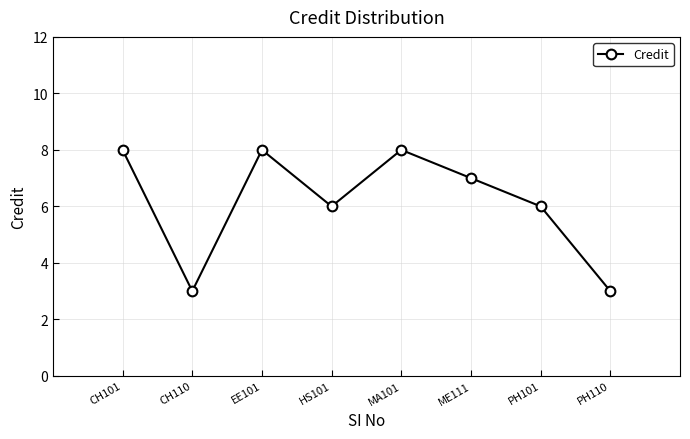

How many points are higher than both their immediate neighbors (excluding endpoints)?

2